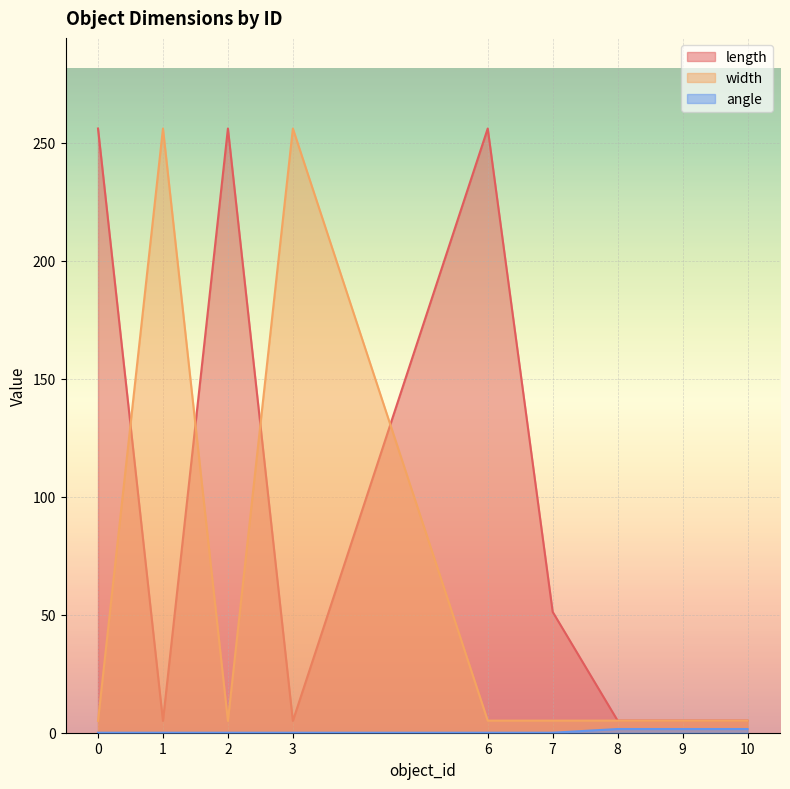

The width series shows 5.1 at 8. True or false?

True